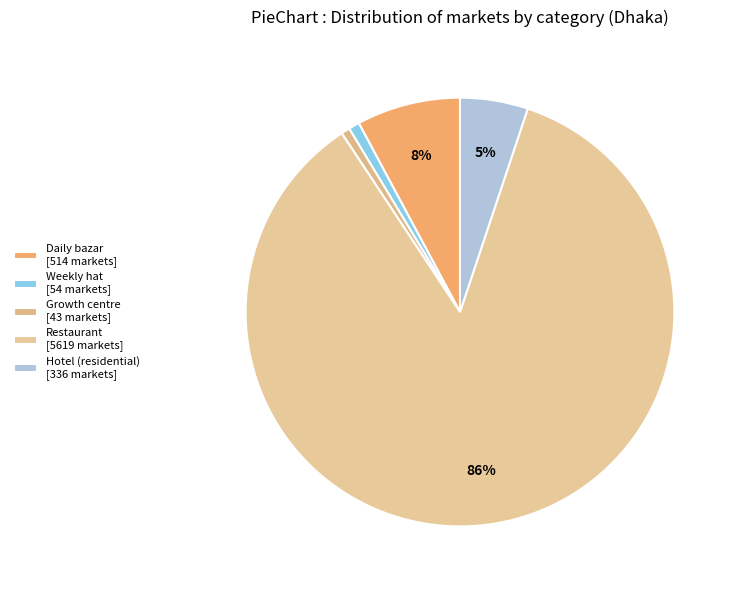

How many segments does this pie chart have?

5